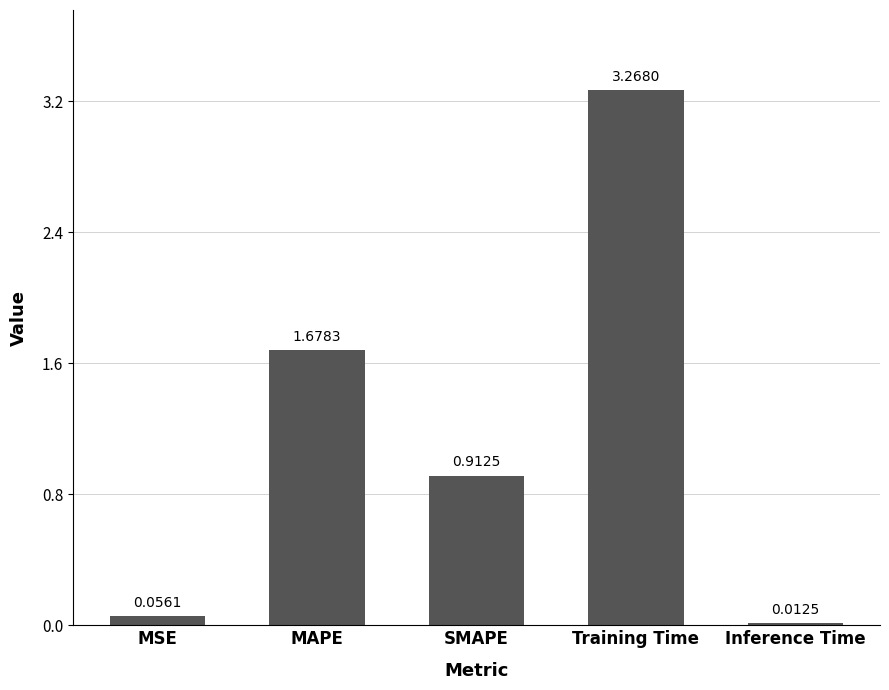

What is the average value?

1.2